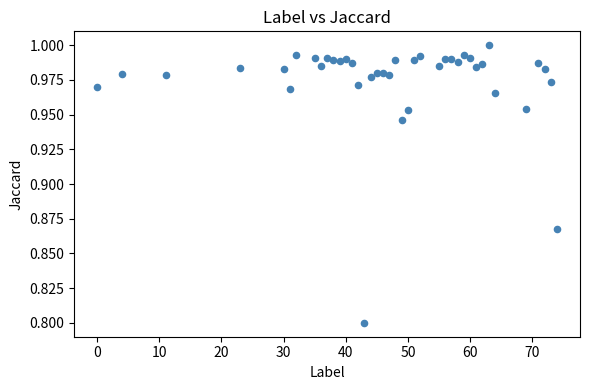

What is the range of X values (max minus min)?

74.0